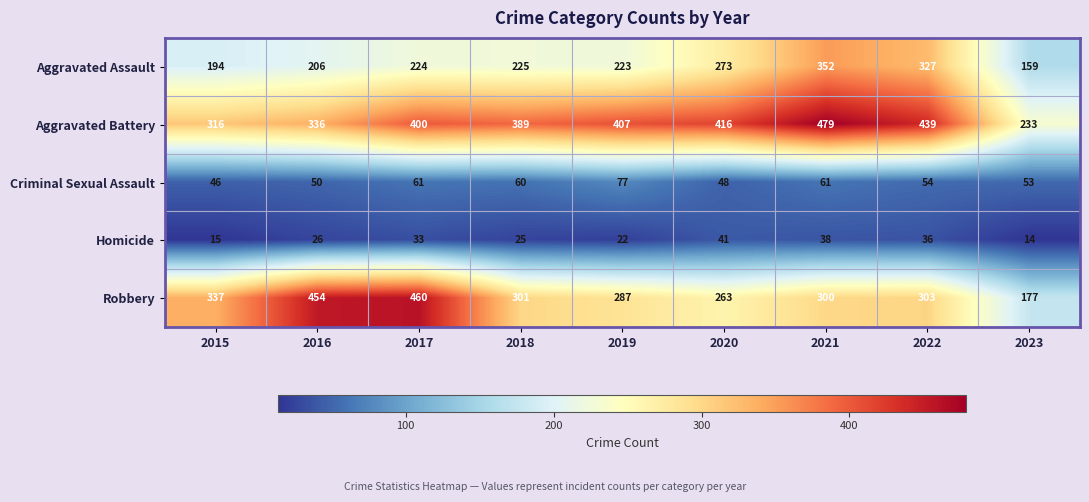

At which category is the sum across all series the highest?

2021